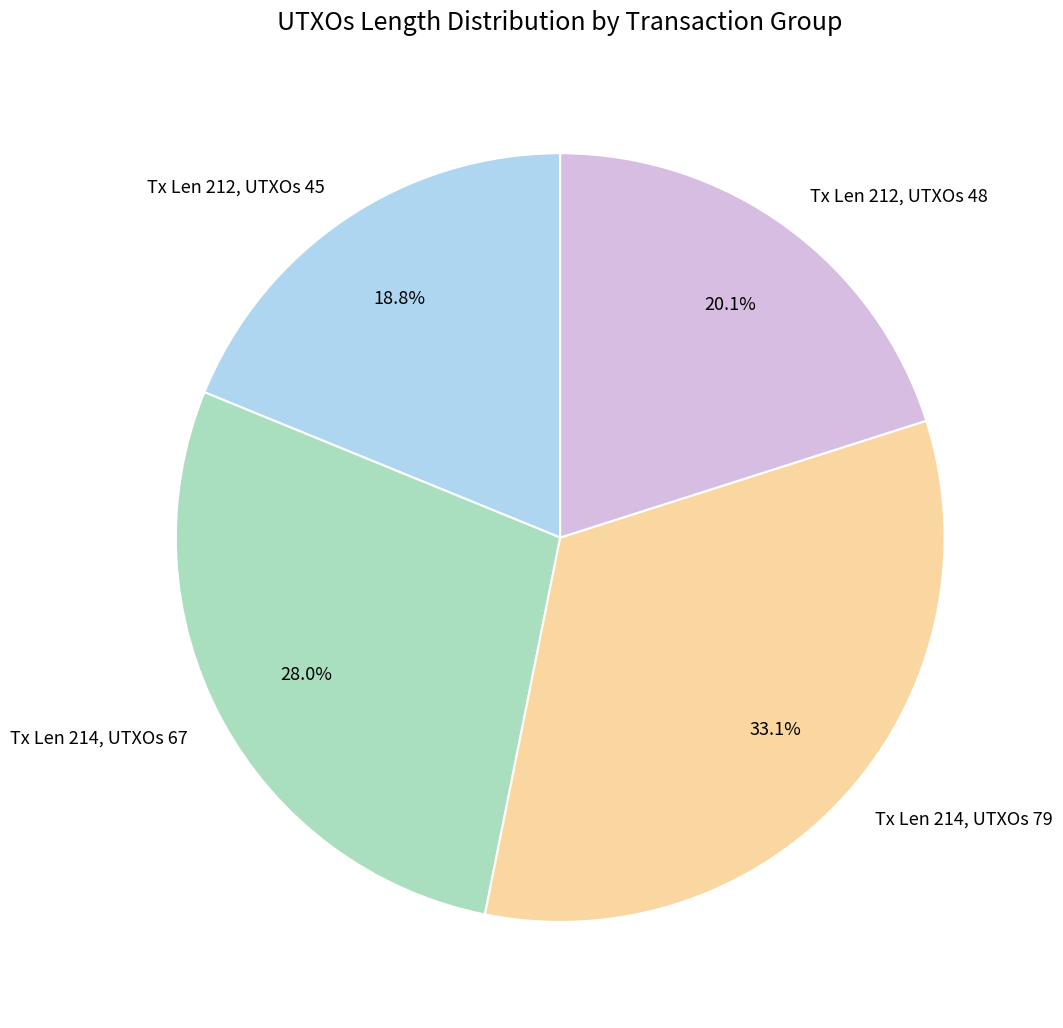

Which has a higher value, Tx Len 212, UTXOs 45 or Tx Len 214, UTXOs 67?

Tx Len 214, UTXOs 67